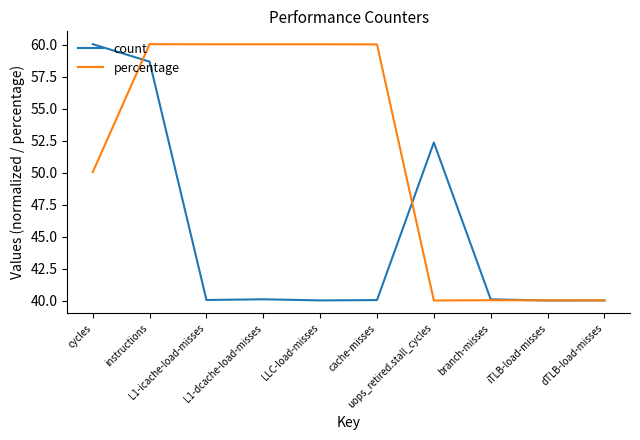

What is the highest value of the percentage series?

60.0